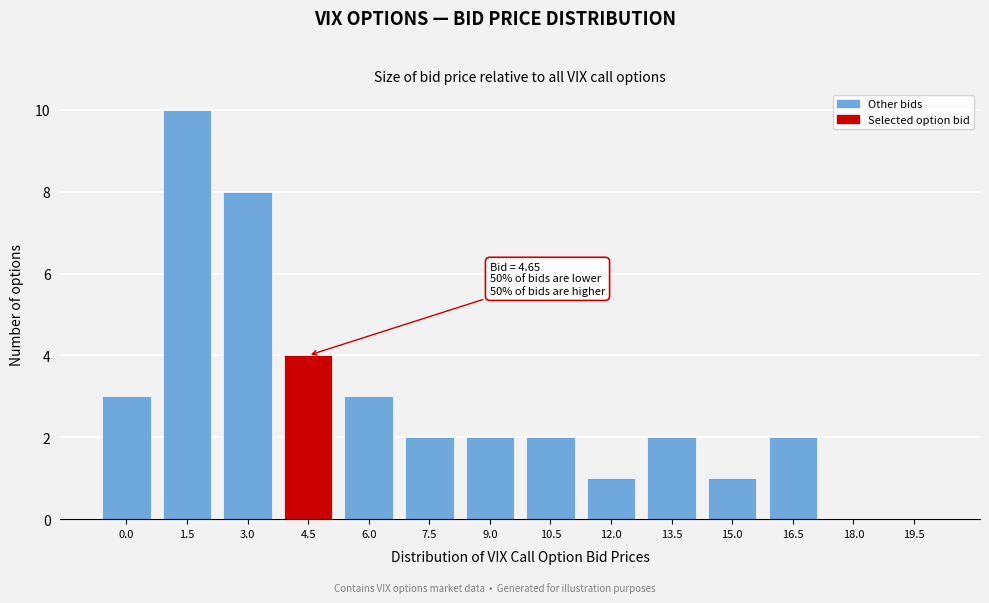

Reading left to right, extract all data points from this chart.

0.0=3	1.5=10	3.0=8	4.5=4	6.0=3	7.5=2	9.0=2	10.5=2	12.0=1	13.5=2	15.0=1	16.5=2	18.0=0	19.5=0